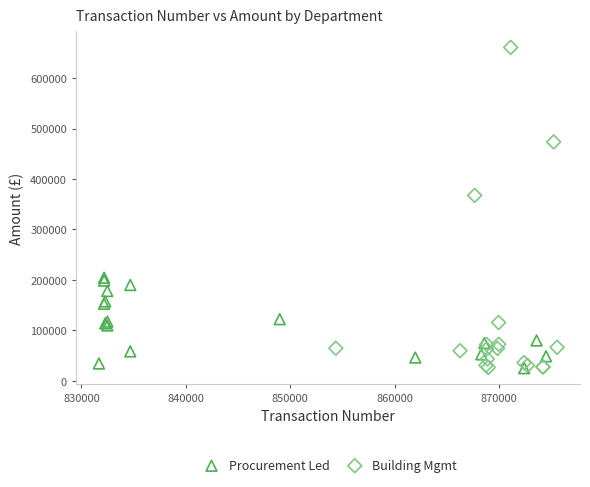

Which series contains the highest Y value?

Building Mgmt